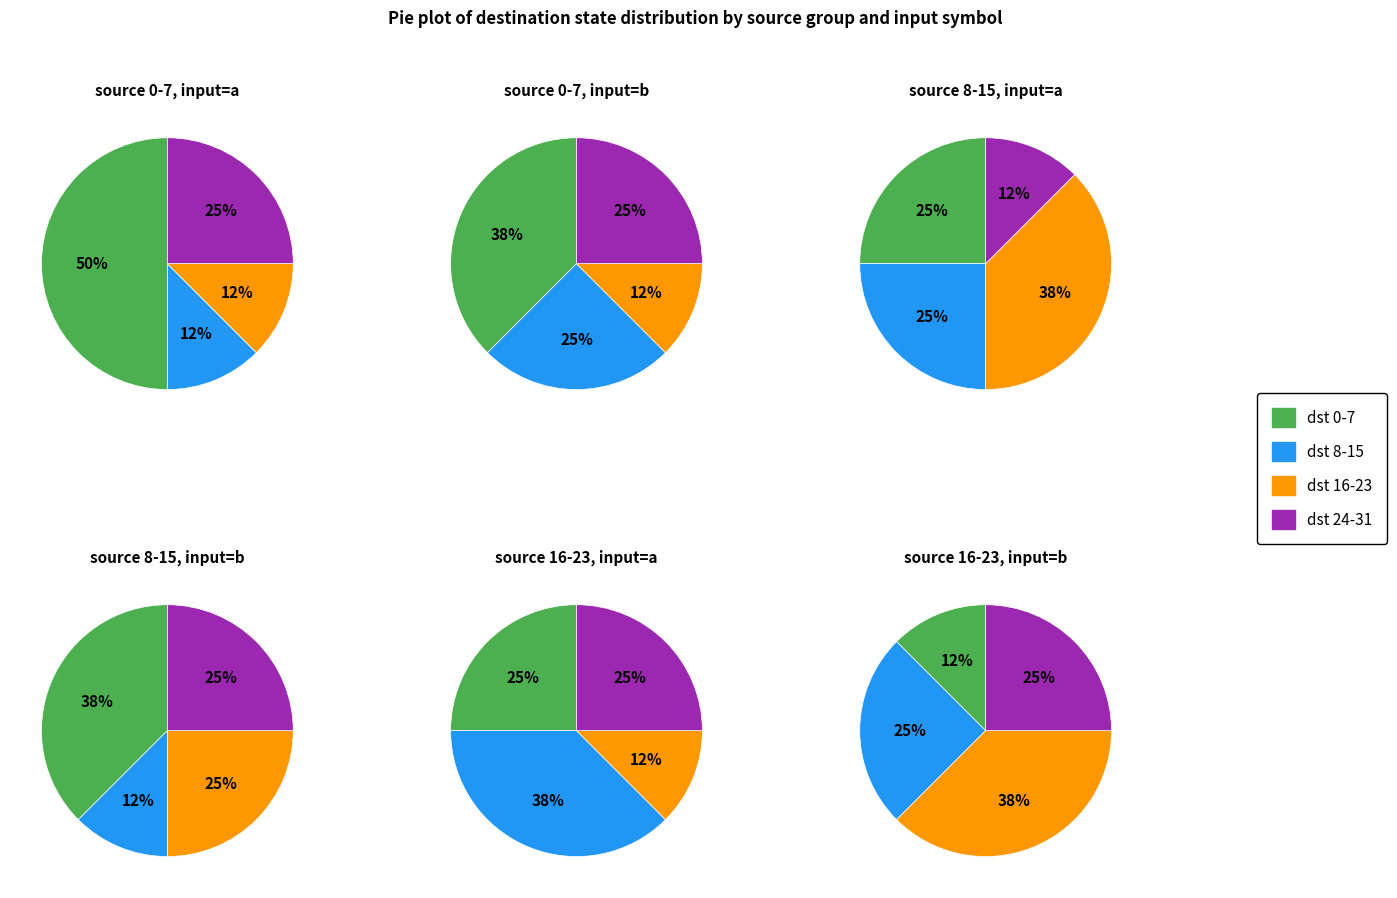

Does any single category account for the majority?

Yes